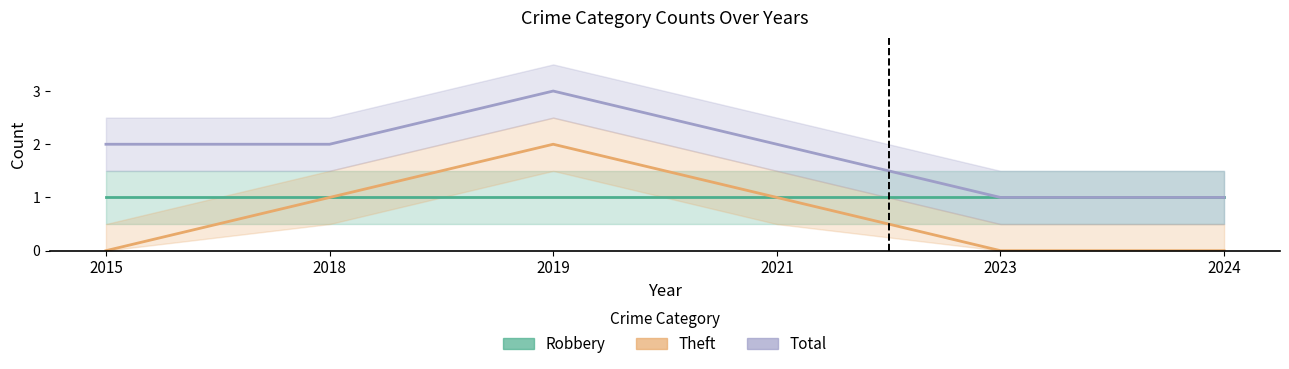

Rank the series at 2023 from highest to lowest value.

Robbery, Total, Theft